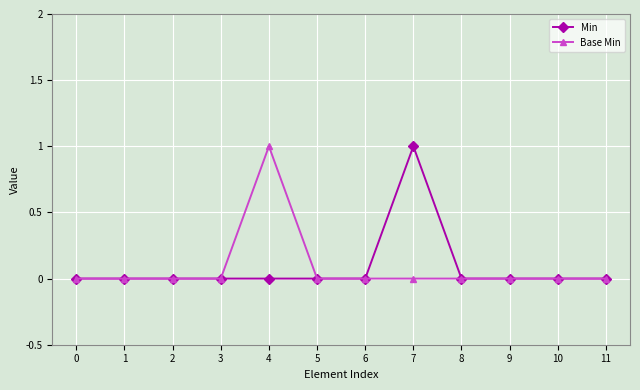

Is it true that Base Min equals 0 at 5?

True